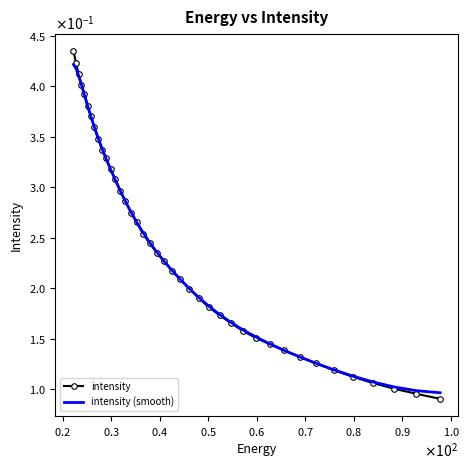

Reading left to right, what are all the values shown in this chart?

intensity: 0.1	0.1	0.1	0.1	0.1	0.1	0.1	0.1	0.1	0.1	0.2	0.2	0.2	0.2	0.2	0.2	0.2	0.2	0.2	0.2	0.2	0.2	0.3	0.3	0.3	0.3	0.3	0.3	0.3	0.3	0.3	0.3	0.4	0.4	0.4	0.4	0.4	0.4	0.4	0.4
intensity (smooth): 0.1	0.1	0.1	0.1	0.1	0.1	0.1	0.1	0.1	0.1	0.2	0.2	0.2	0.2	0.2	0.2	0.2	0.2	0.2	0.2	0.2	0.2	0.3	0.3	0.3	0.3	0.3	0.3	0.3	0.3	0.3	0.3	0.4	0.4	0.4	0.4	0.4	0.4	0.4	0.4